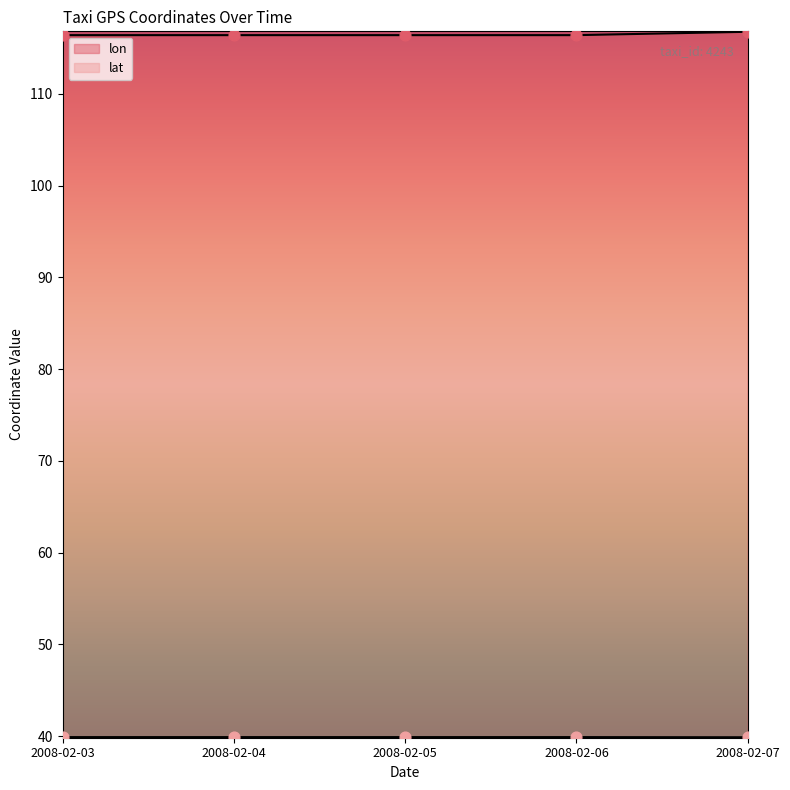

What is the total value across all series at 2008-02-03?

156.3